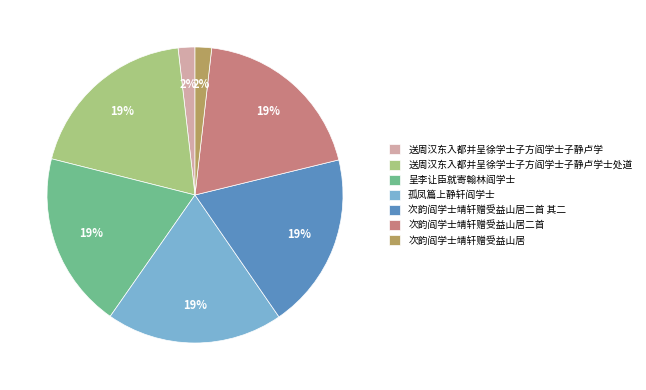

To the nearest percent, what is the difference between the 送周汉东入都并呈徐学士子方阎学士子静卢学 and 次韵阎学士靖轩赠受益山居二首 其二 slice percentages?

17%